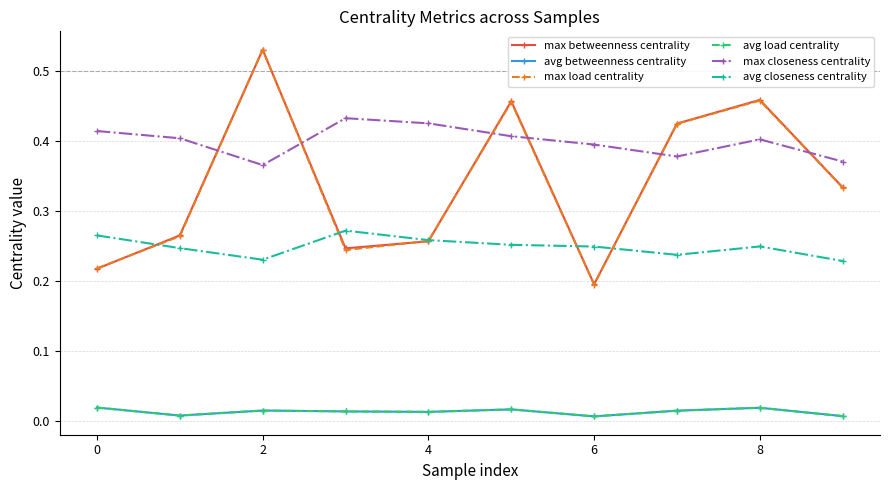

What is the label of the 3rd point from the right?

7